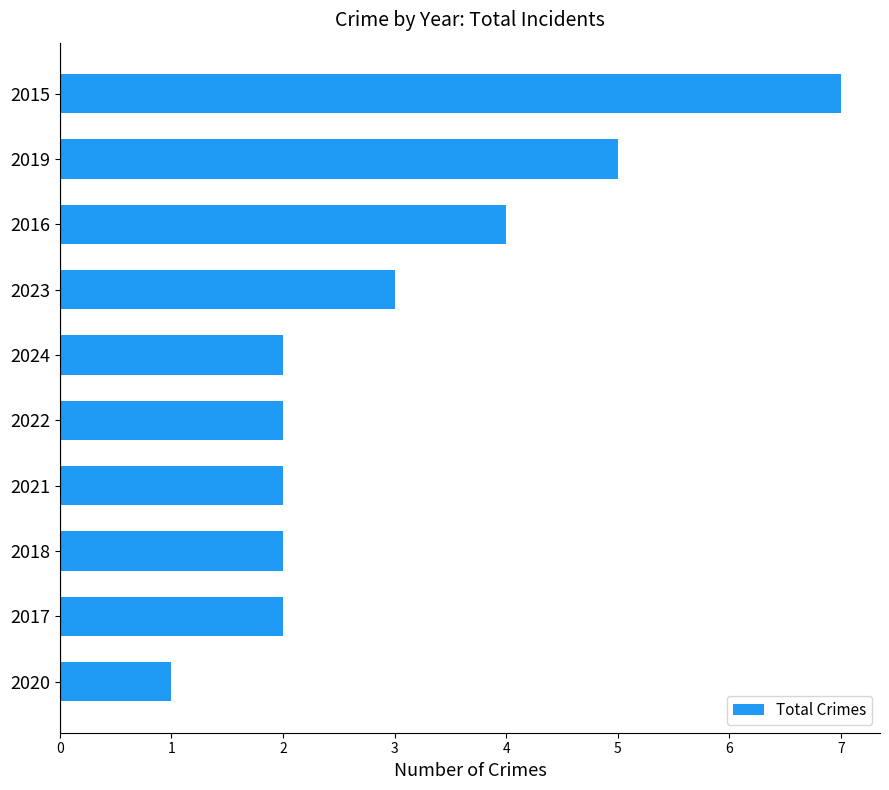

Reading bottom to top, what are all the values shown in this chart?

2020=1	2017=2	2018=2	2021=2	2022=2	2024=2	2023=3	2016=4	2019=5	2015=7